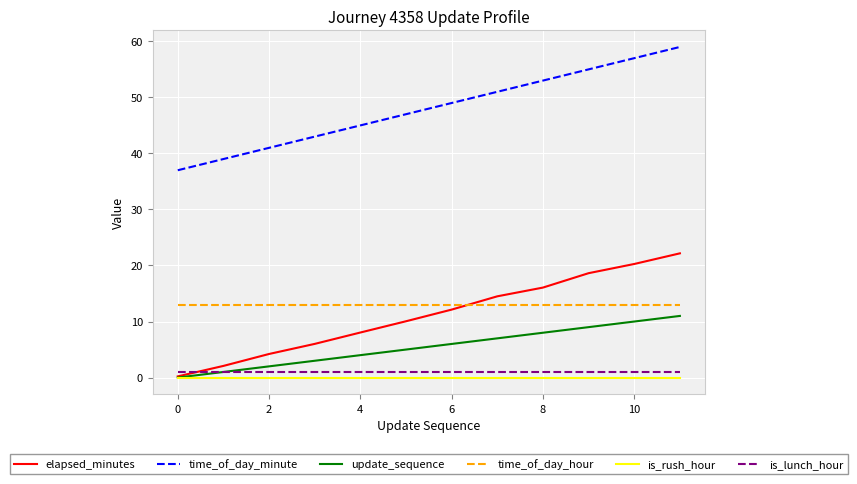

Which series ends up on top after the final intersection of elapsed_minutes and time_of_day_hour?

elapsed_minutes